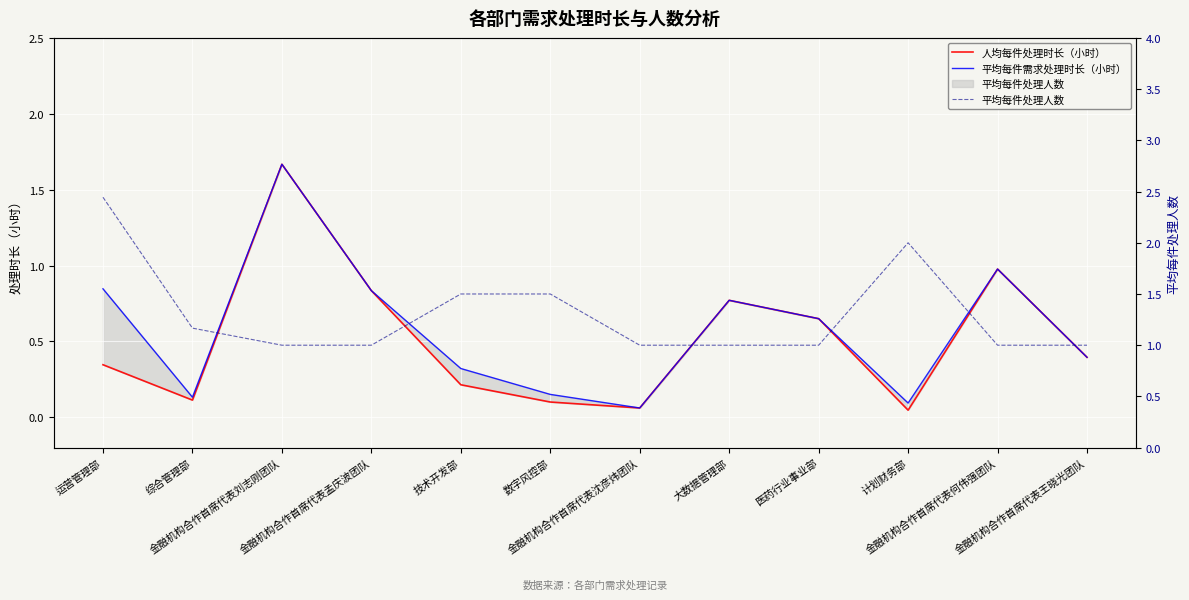

Which series has the largest range (max minus min)?

人均每件处理时长（小时）